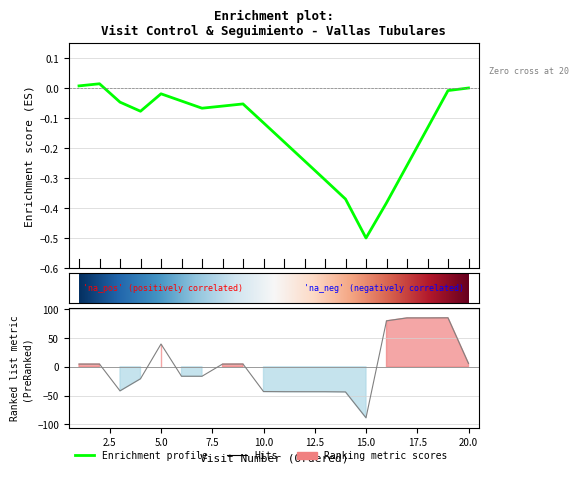

How many values are above zero?

10